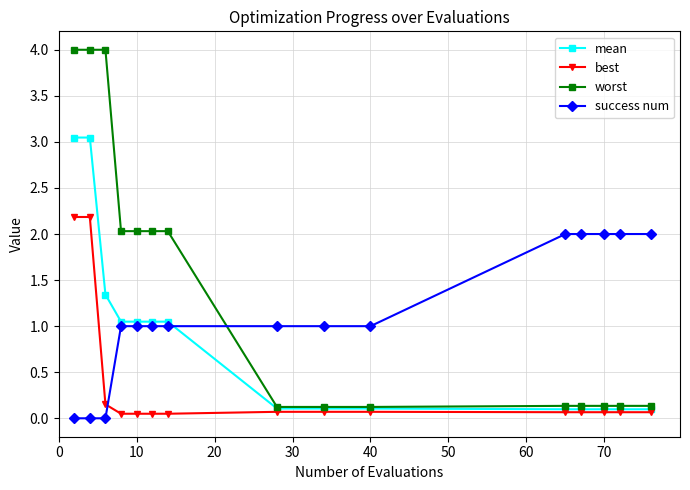

What is the lowest value of the worst series?

0.1